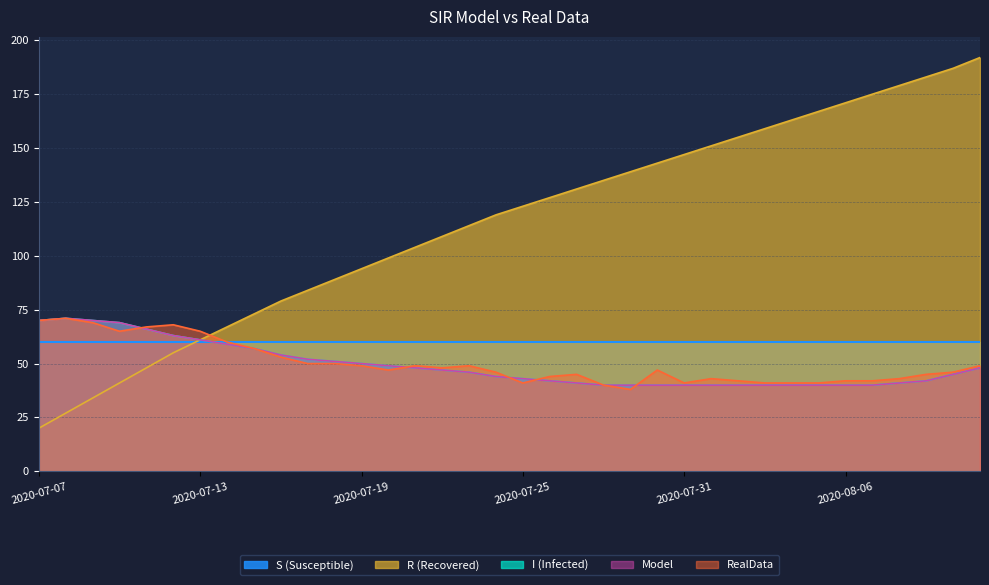

How many interior local peaks does the I (Infected) series have?

1